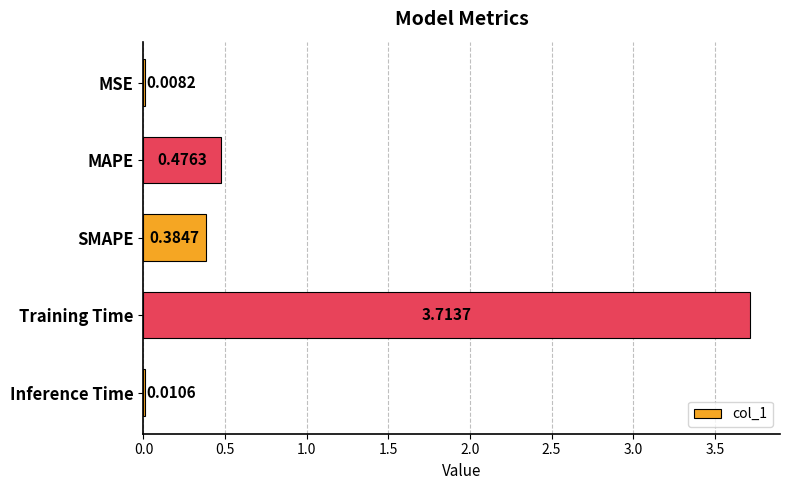

Where is the data nearest to the value 1?

MAPE